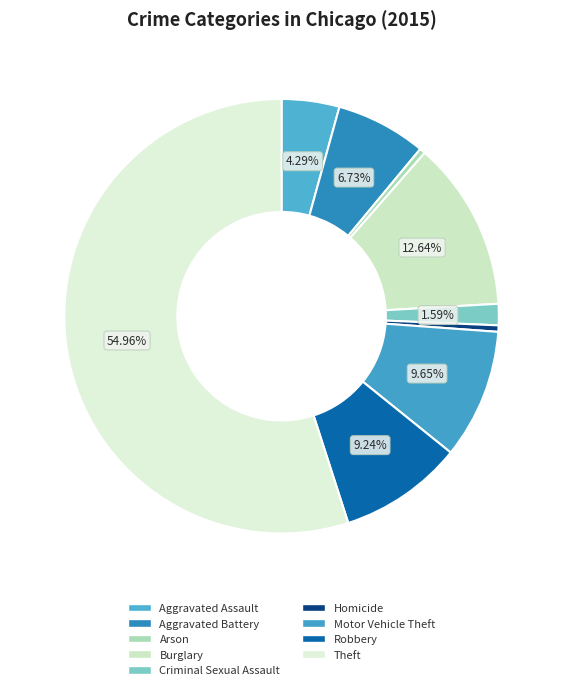

What is the smallest slice in the pie chart?

Arson